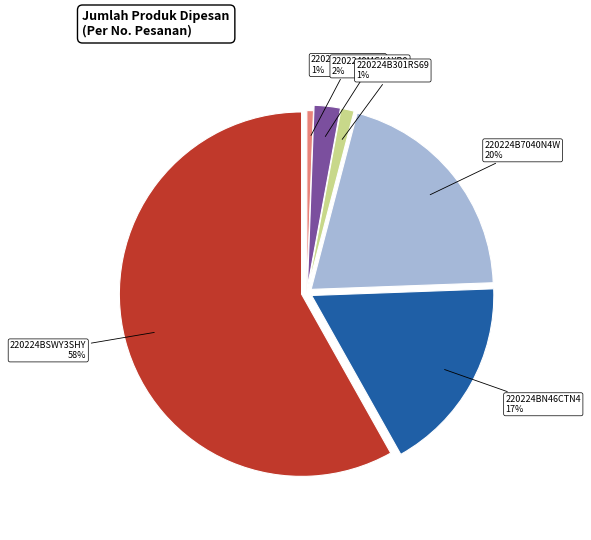

Is it true that 220224BN46CTN4 is 8% of the pie?

False